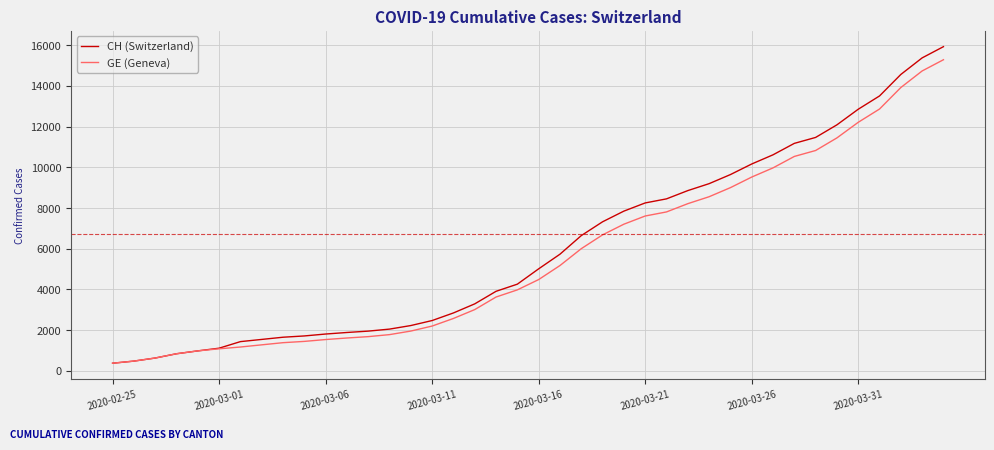

Which series has the widest spread of values?

CH (Switzerland)